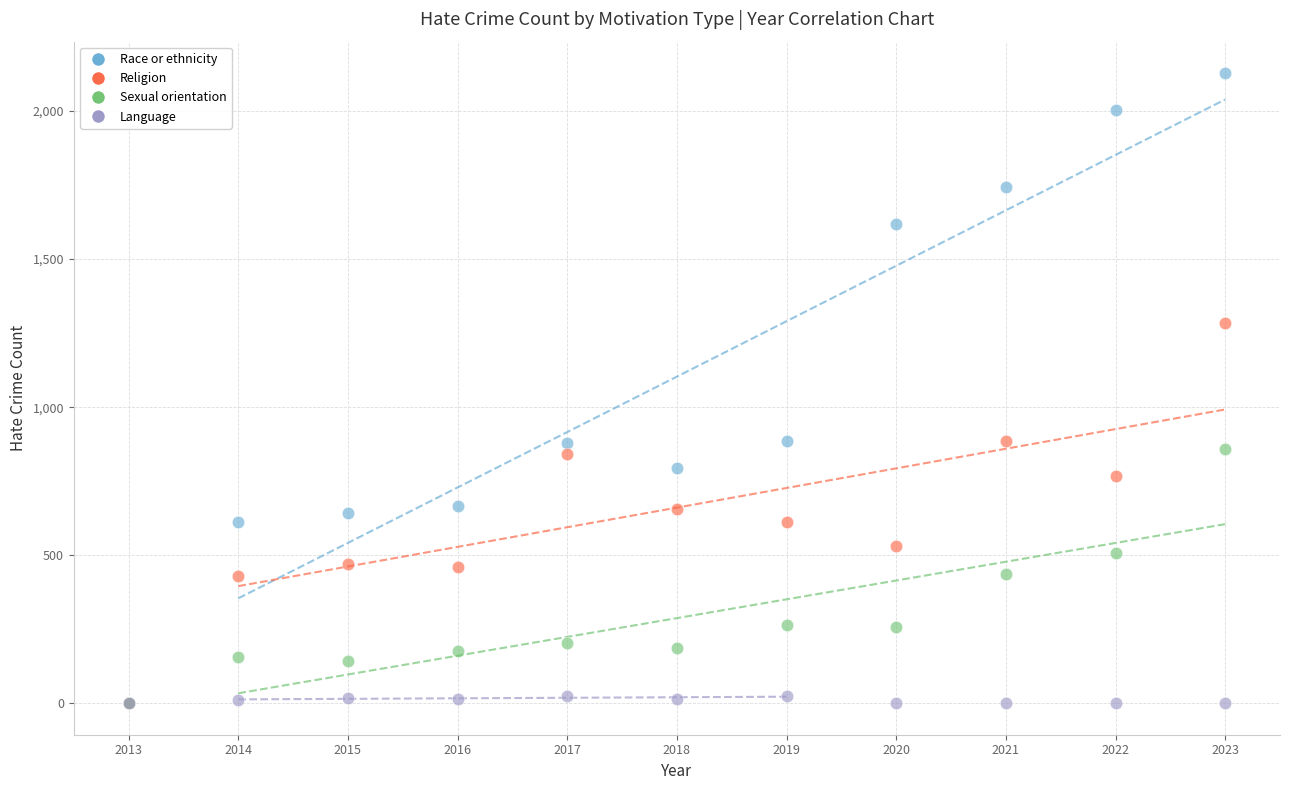

Which series has the largest Y range (max minus min)?

Race or ethnicity